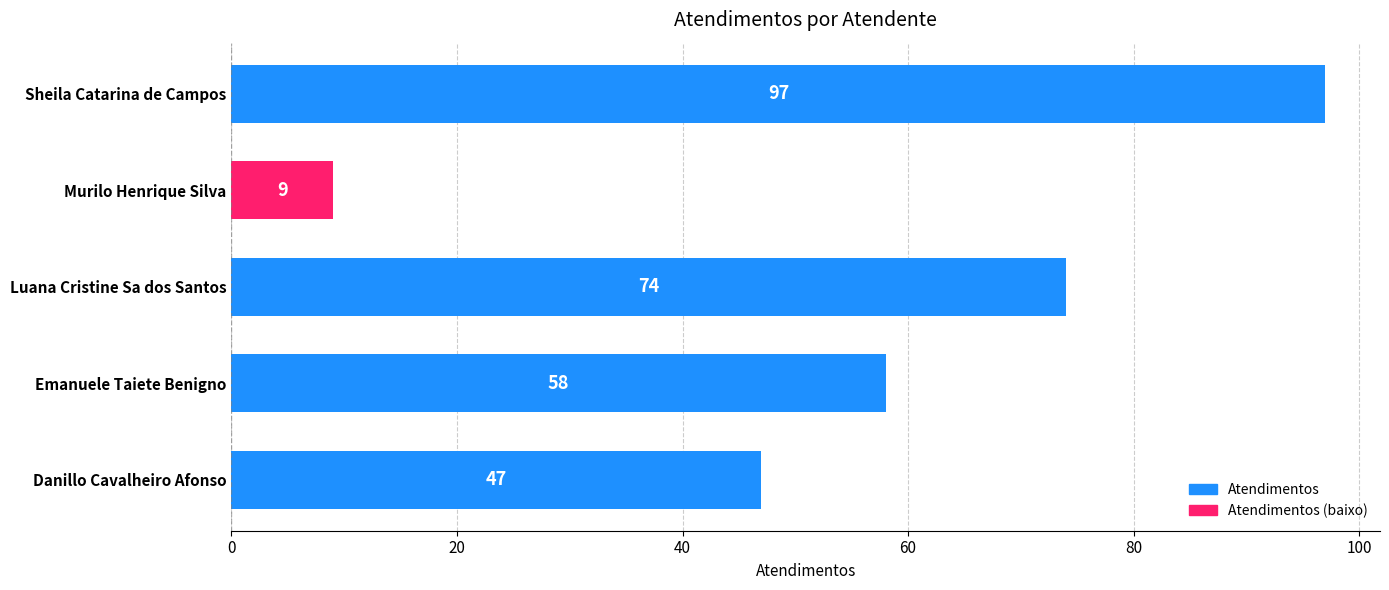

Which category has the lowest value across all series?

Murilo Henrique Silva